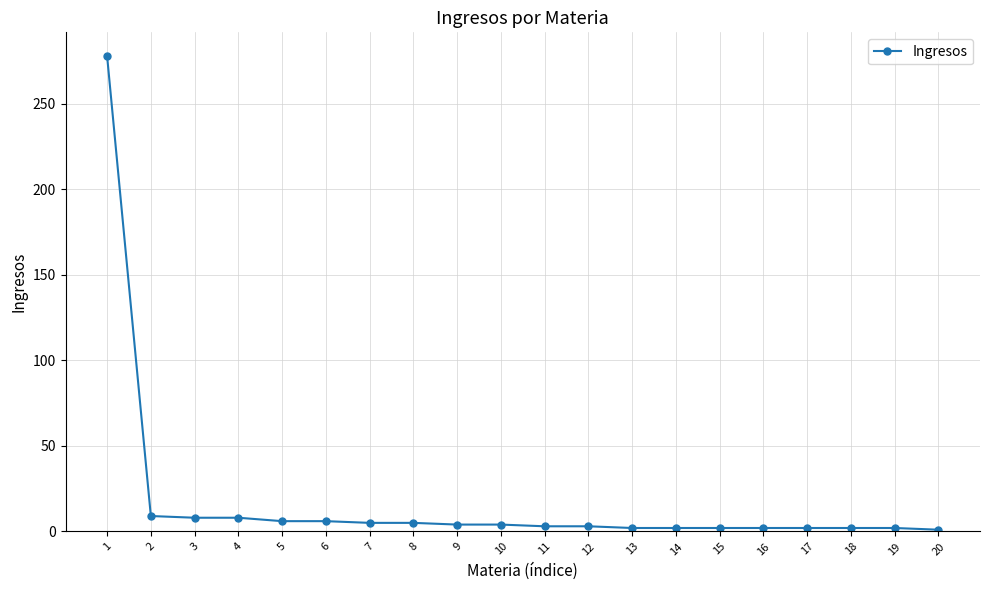

The value at 5 is 6. True or false?

True